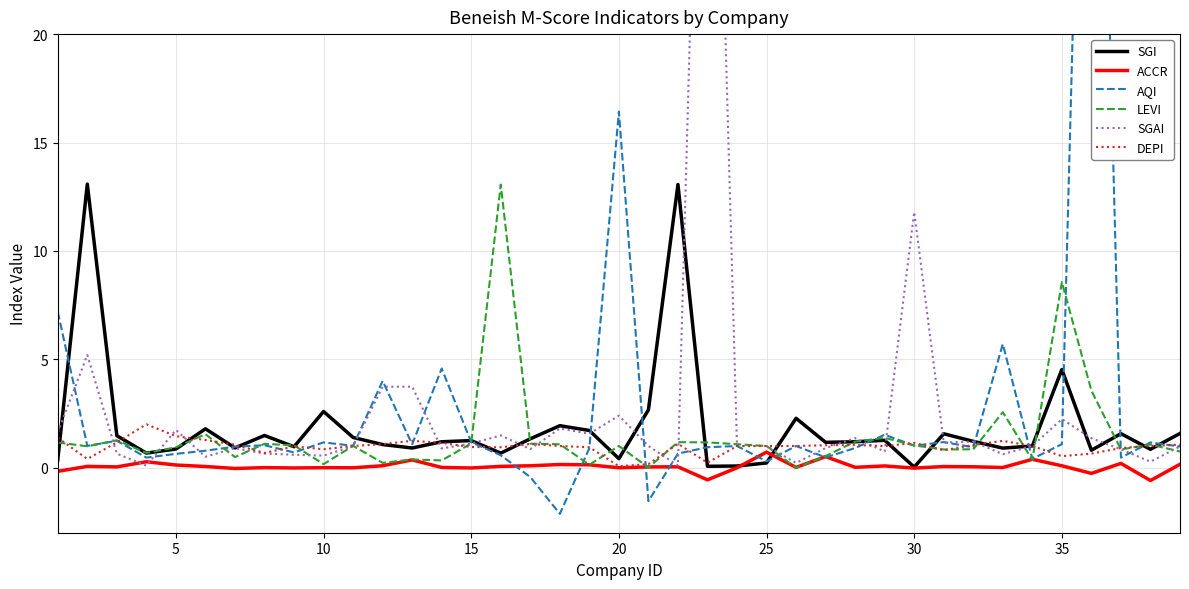

How many interior local valleys does the AQI series have?

13